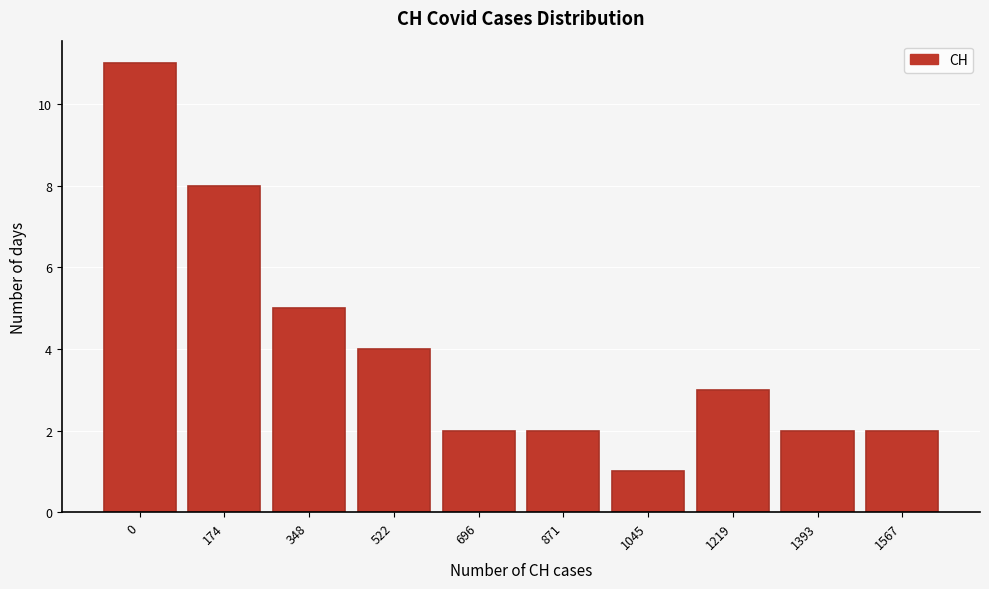

Reading right to left, list all the values displayed in this chart.

1567=2	1393=2	1219=3	1045=1	871=2	696=2	522=4	348=5	174=8	0=11